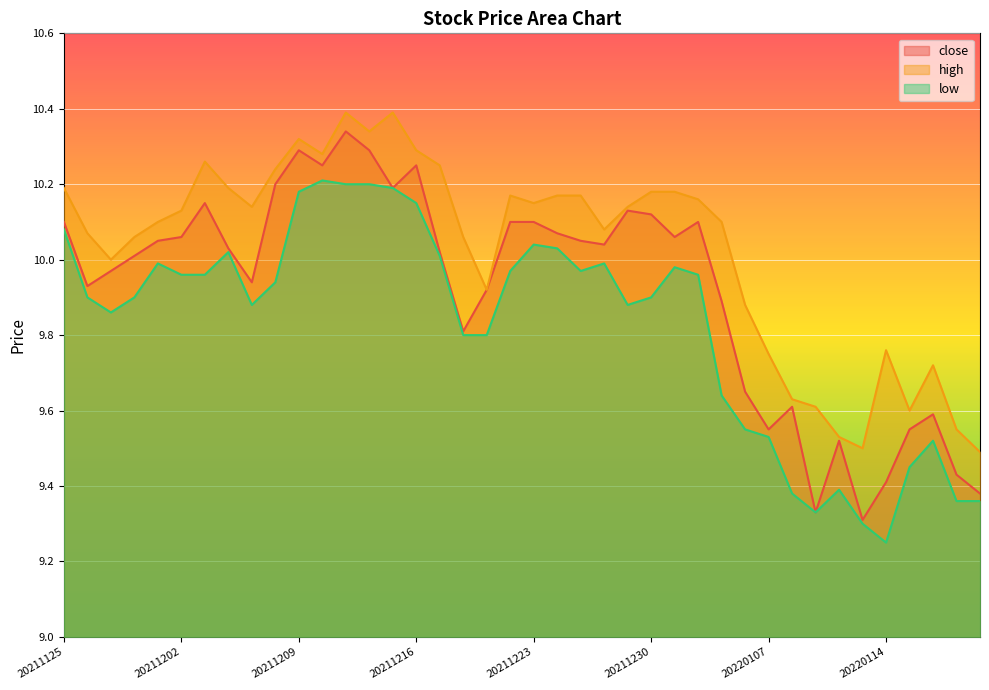

Is it true that low equals 10.2 at 20211216?

True